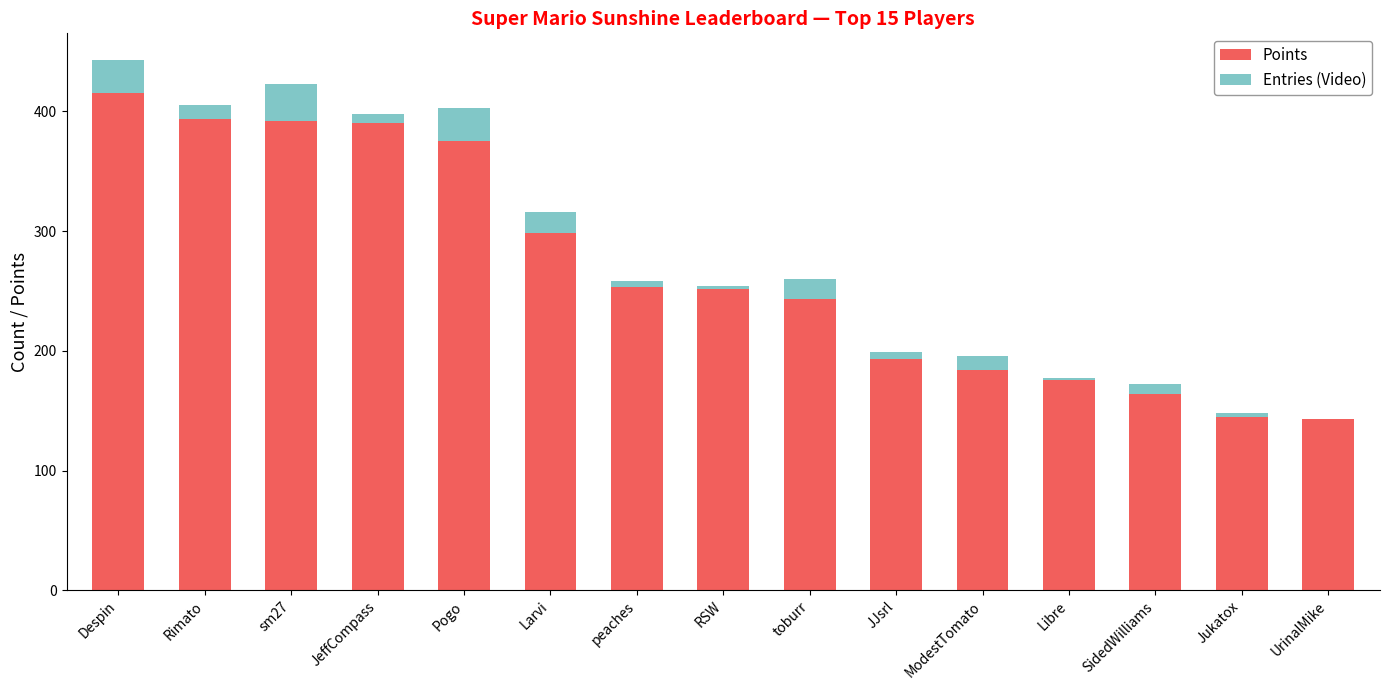

Read the Points value at Despin.

415